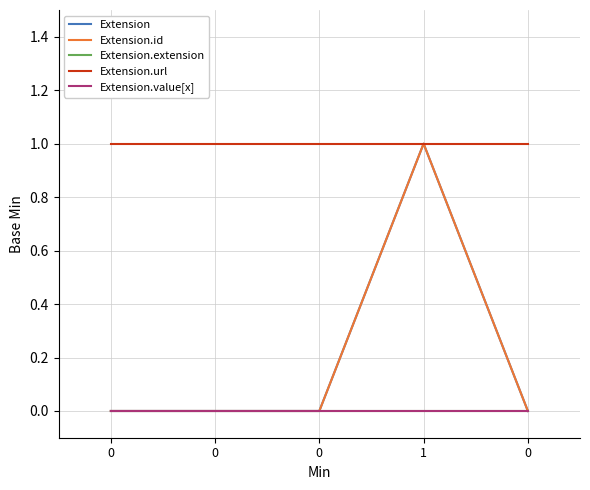

Reading left to right, list all the values displayed in this chart.

Extension: 0	0	0	1	0
Extension.id: 0	0	0	1	0
Extension.extension: 0	0	0	0	0
Extension.url: 1	1	1	1	1
Extension.value[x]: 0	0	0	0	0